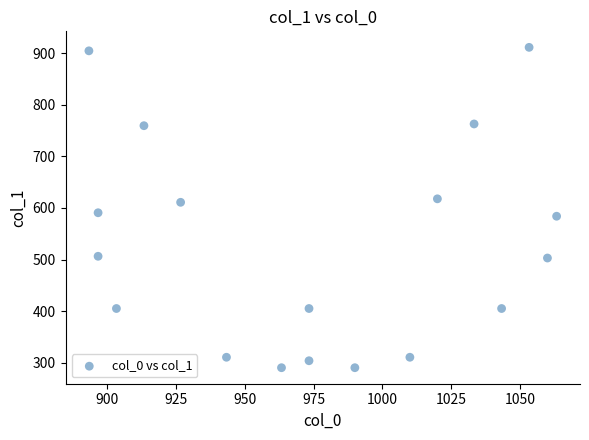

What is the range of Y values (max minus min)?

621.0